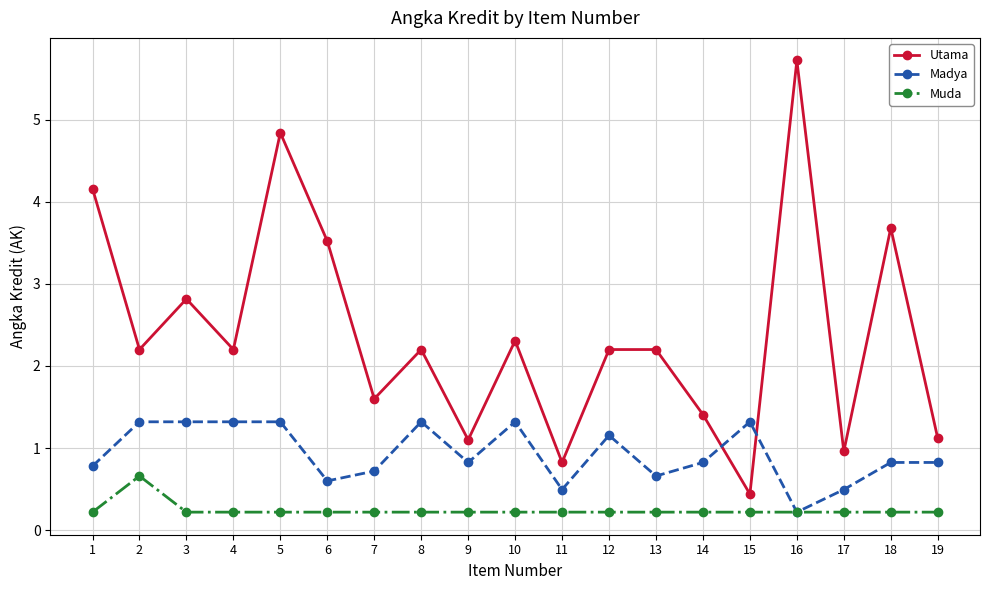

Count the number of categories in the chart.

19